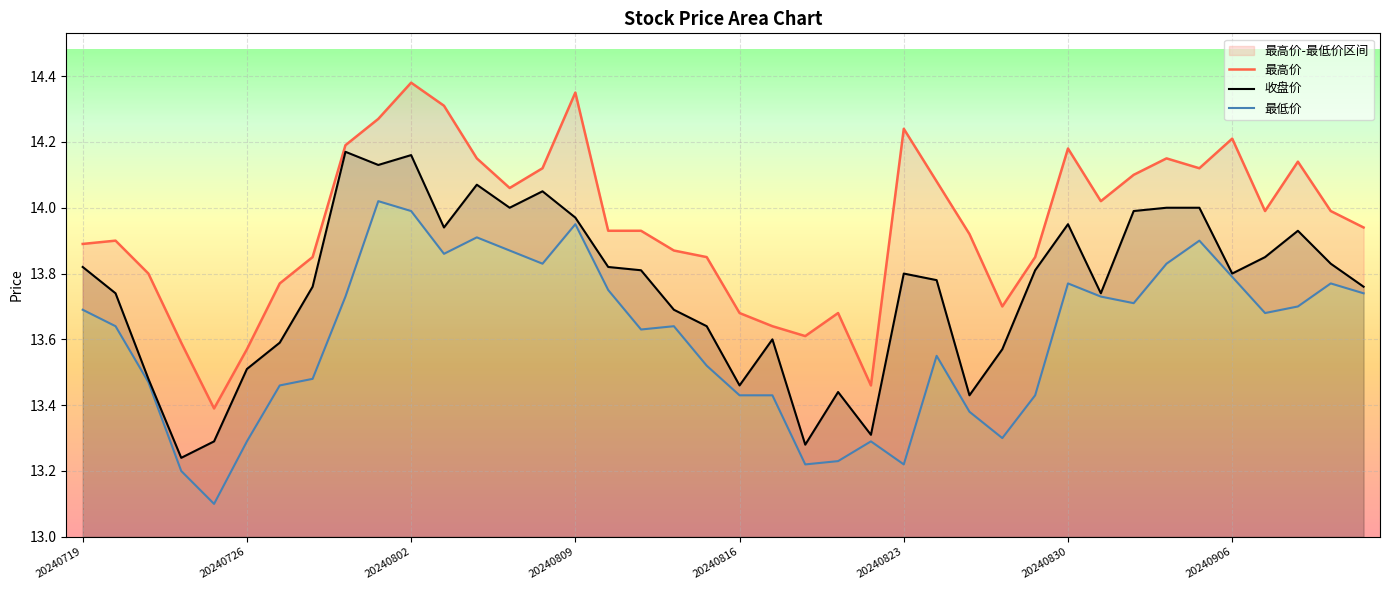

Rank the series by their maximum value, from lowest to highest.

最低价, 收盘价, 最高价